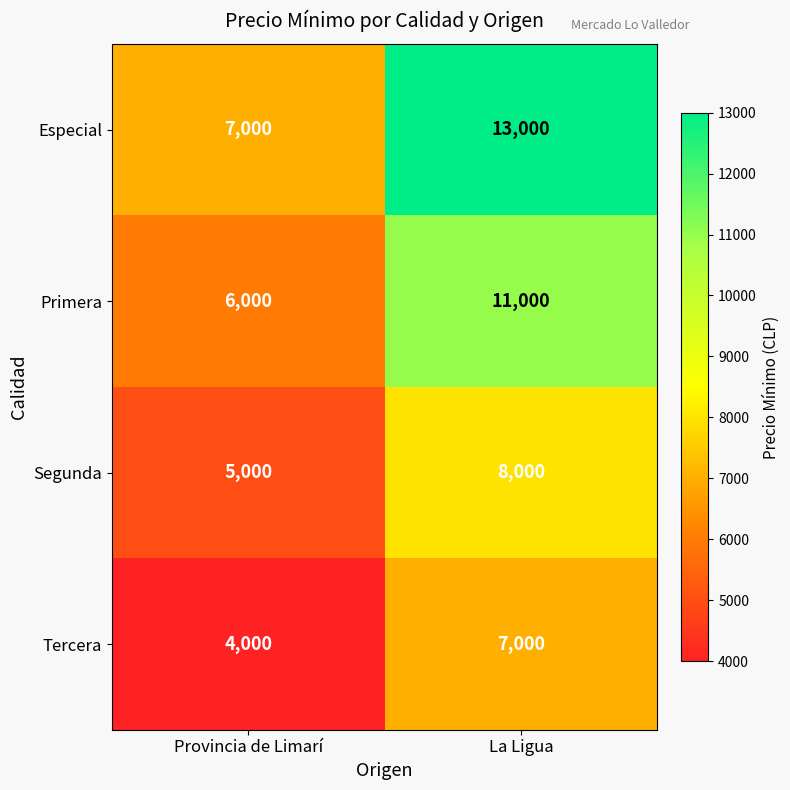

At which category is the sum across all series the highest?

La Ligua